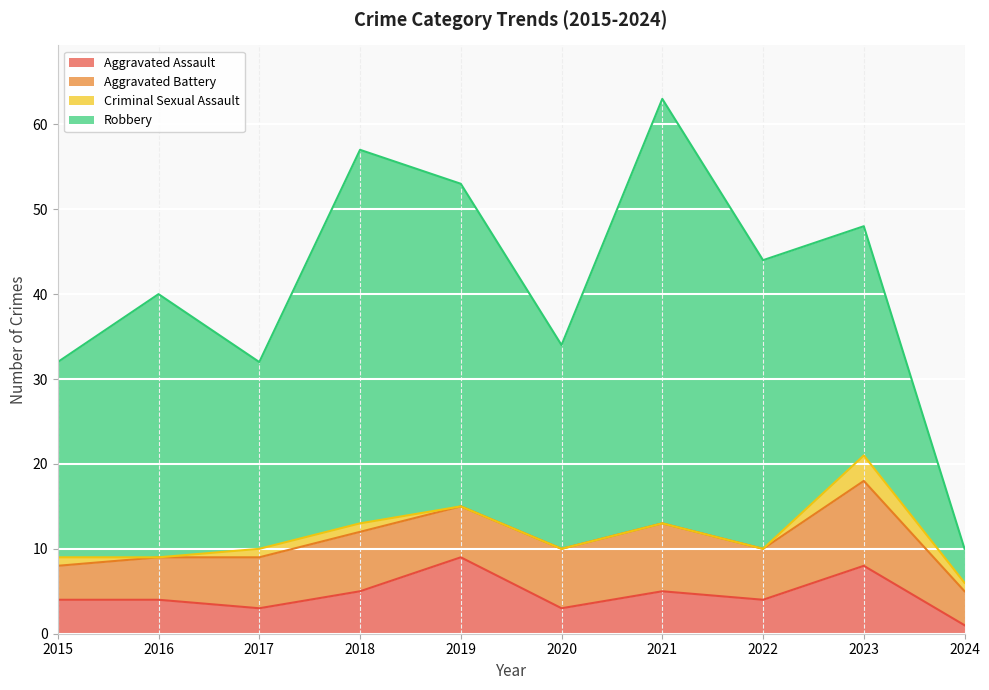

True or false: Robbery and Aggravated Battery cross at least once.

False